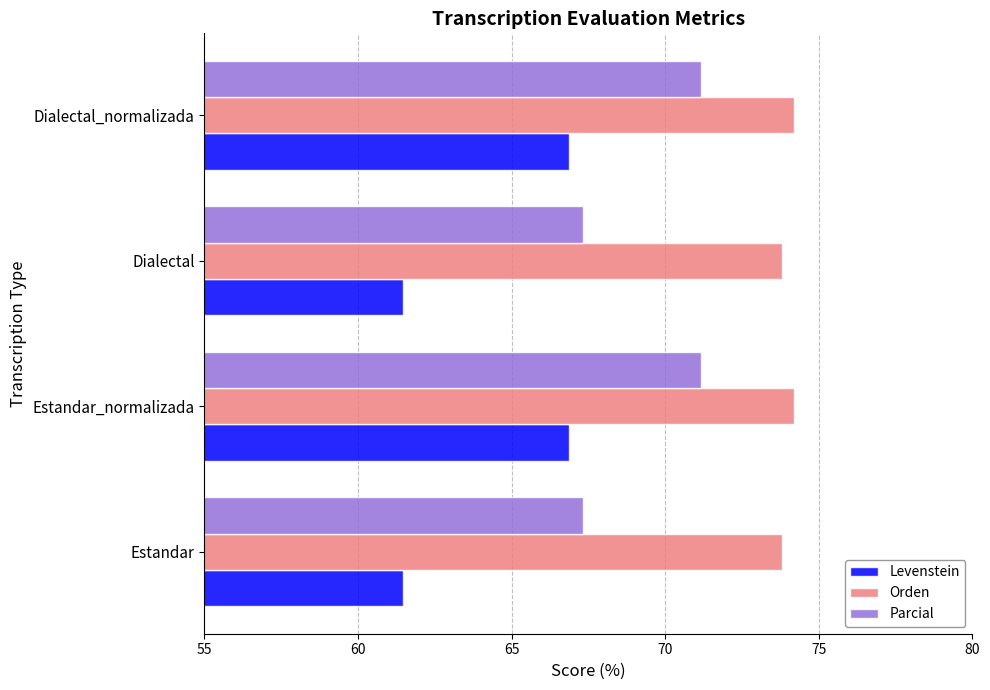

Rank the series by their average value, from highest to lowest.

Orden, Parcial, Levenstein